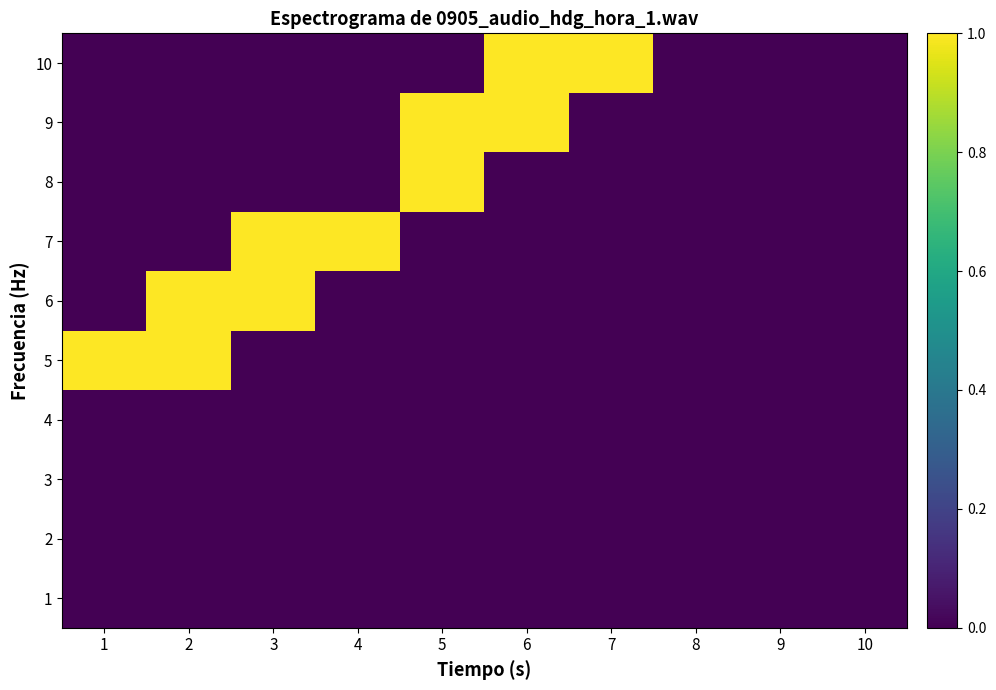

At which label does 10 reach its minimum?

1